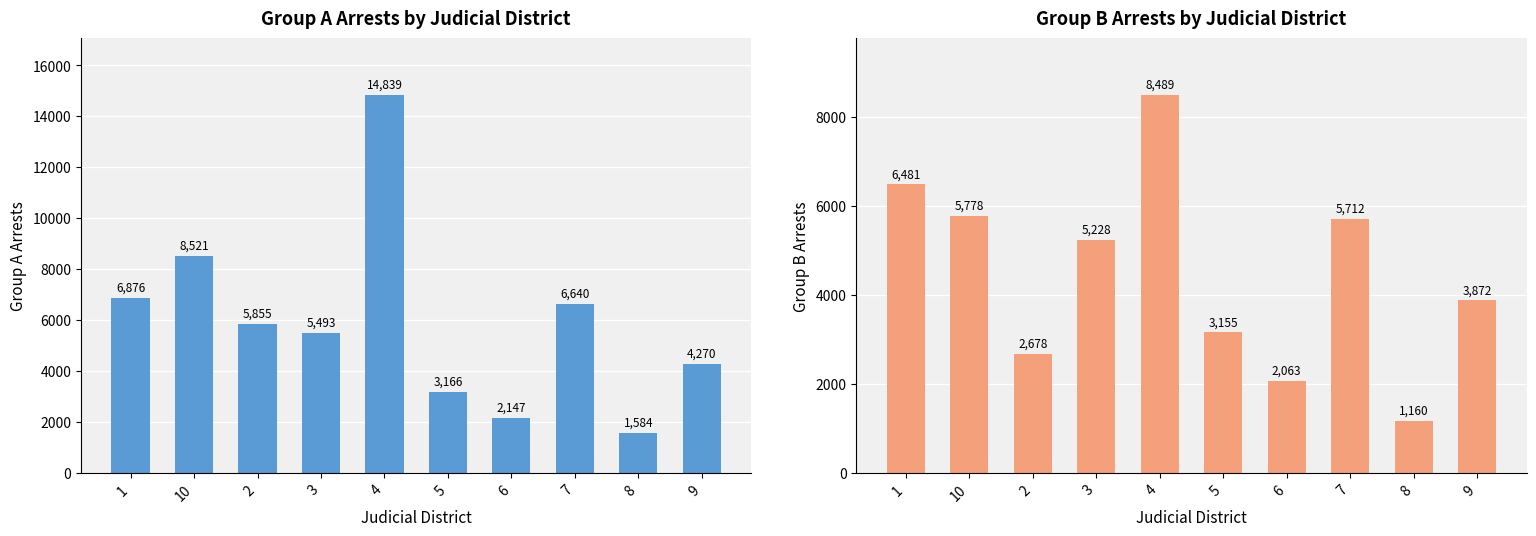

What is the maximum value shown in the chart?

14839